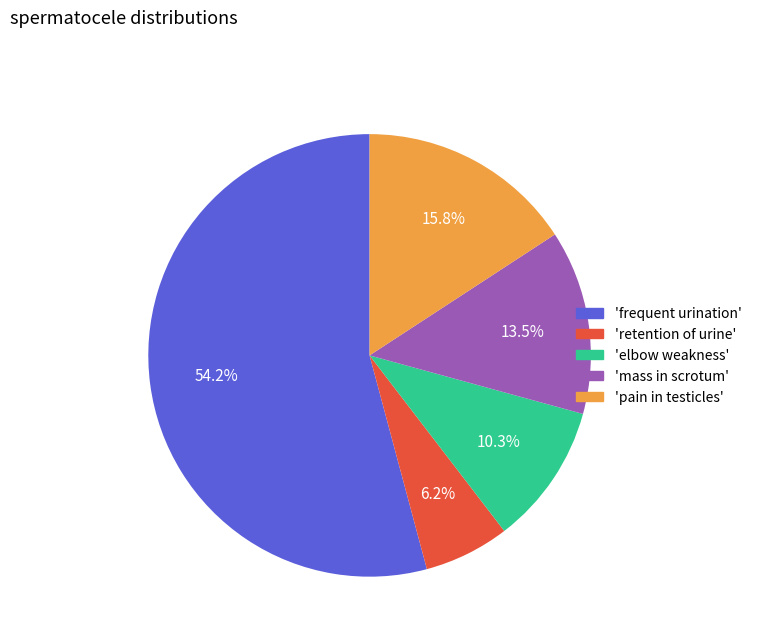

What is the smallest slice in the pie chart?

'retention of urine'